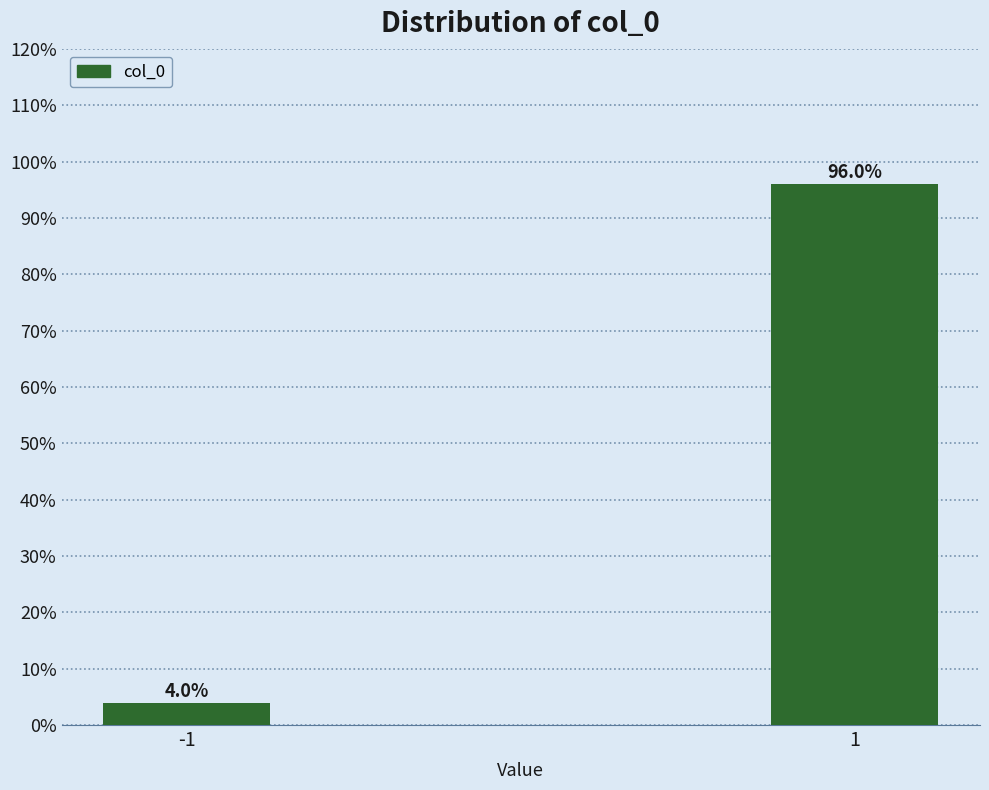

Reading left to right, list all the values displayed in this chart.

4.0	96.0